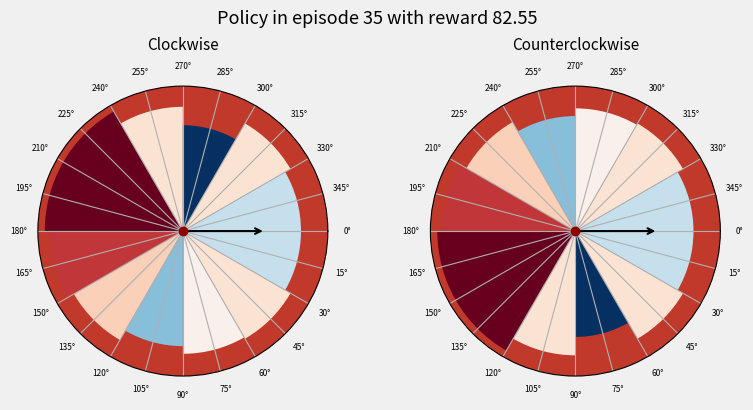

What is the smallest slice in the pie chart?

135°